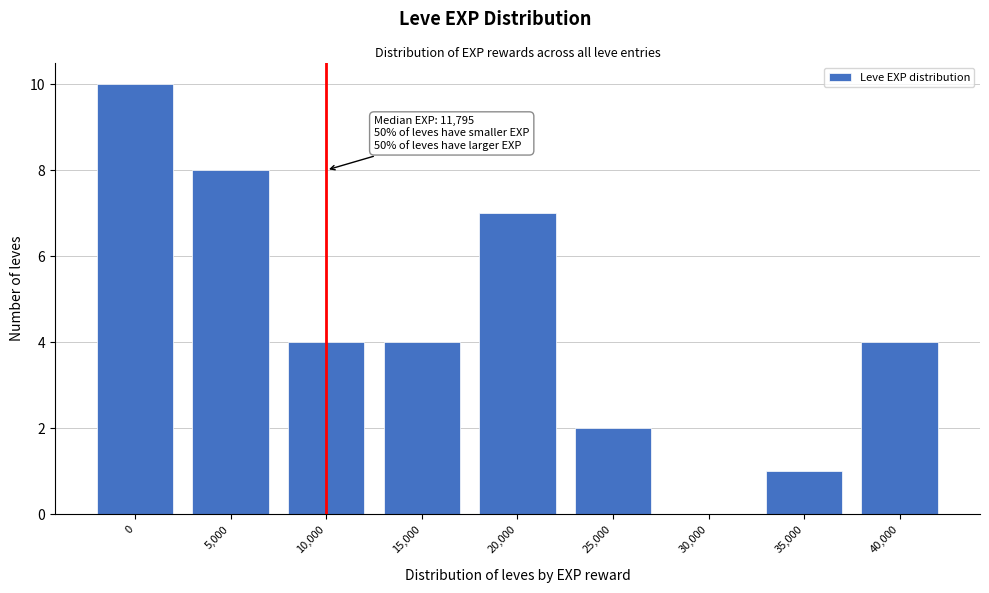

Reading left to right, what are all the values shown in this chart?

0=10	5,000=8	10,000=4	15,000=4	20,000=7	25,000=2	30,000=0	35,000=1	40,000=4